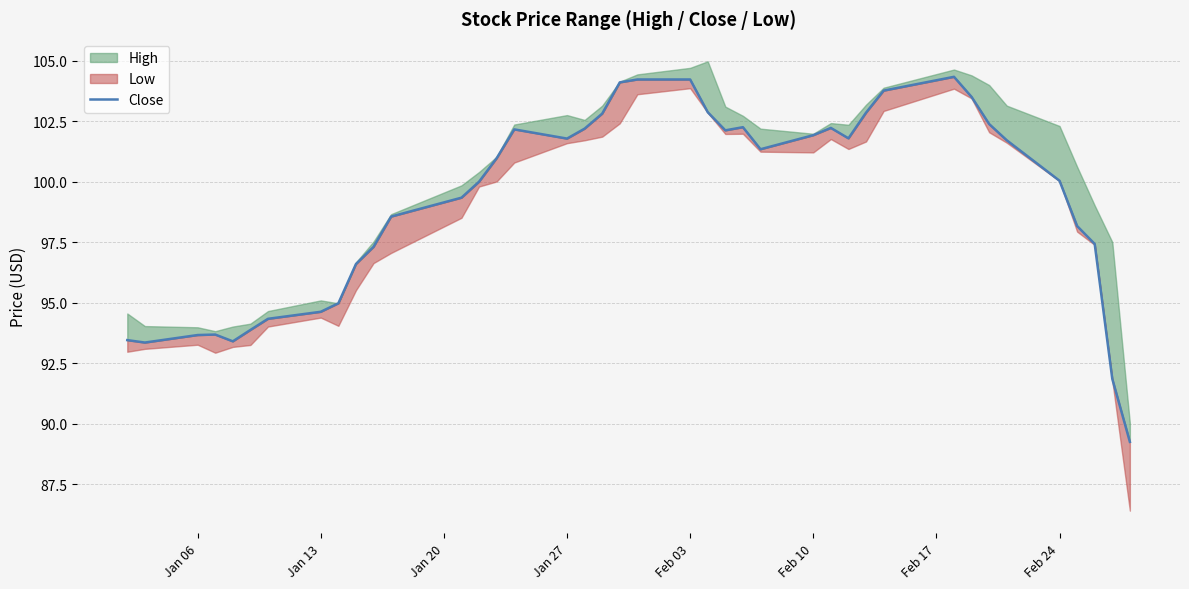

Does the chart have visible grid lines?

Yes